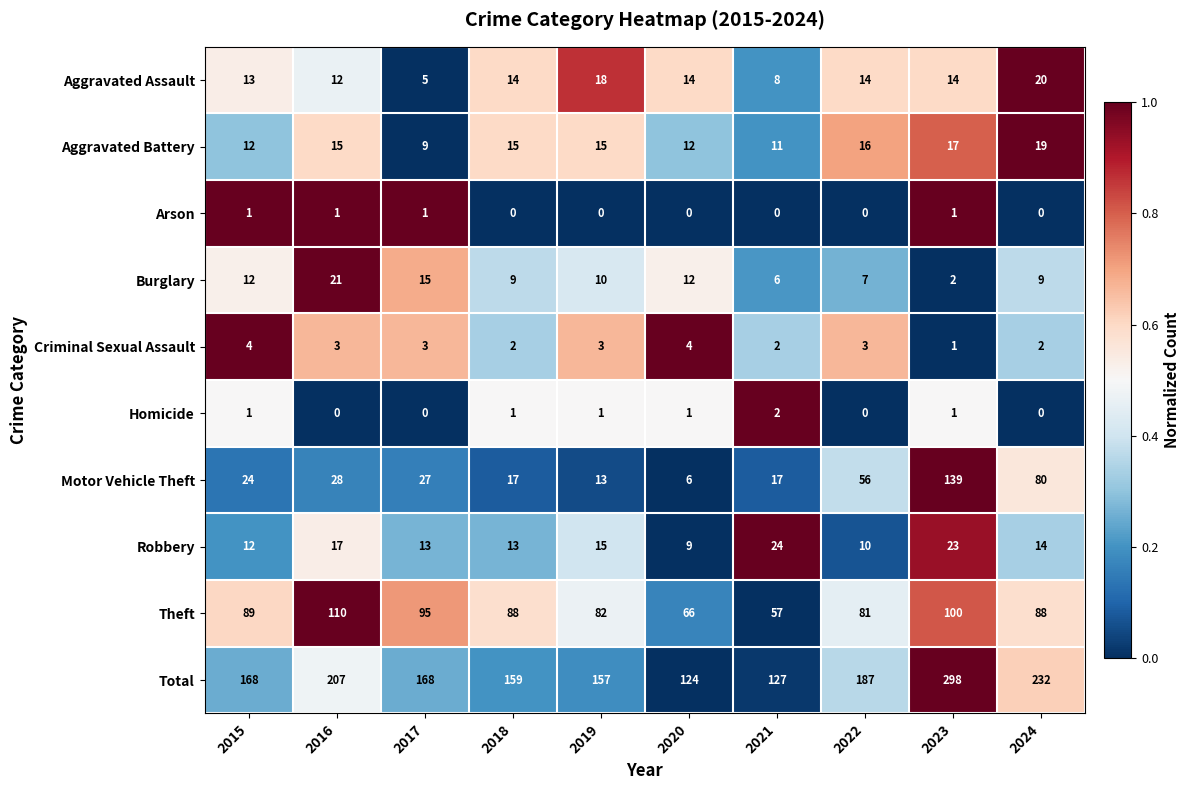

How many values in the Robbery series are below 14?

5